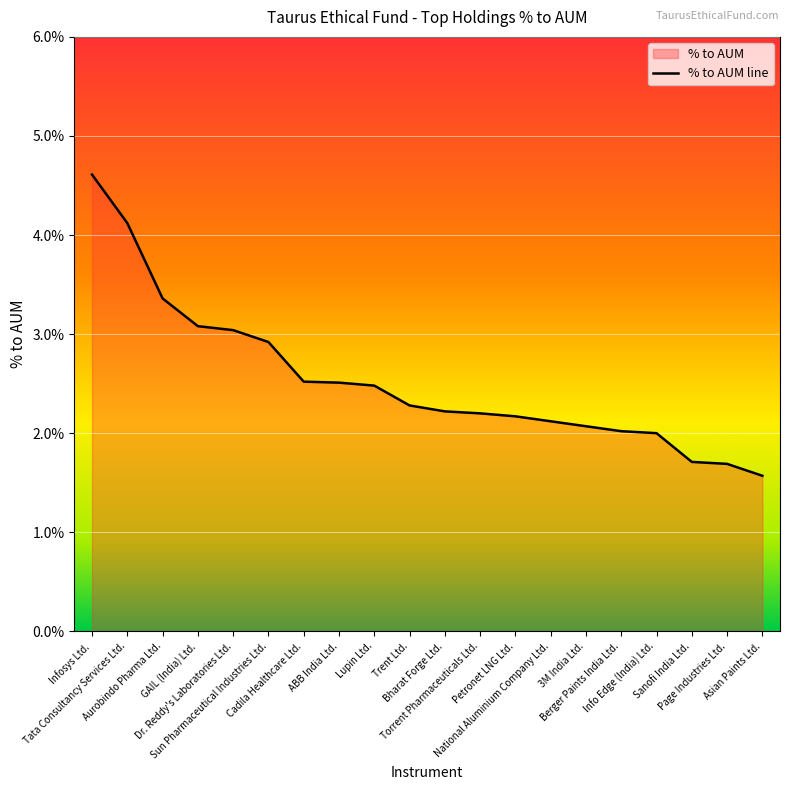

Where is the data nearest to the value 3?

Dr. Reddy's Laboratories Ltd.